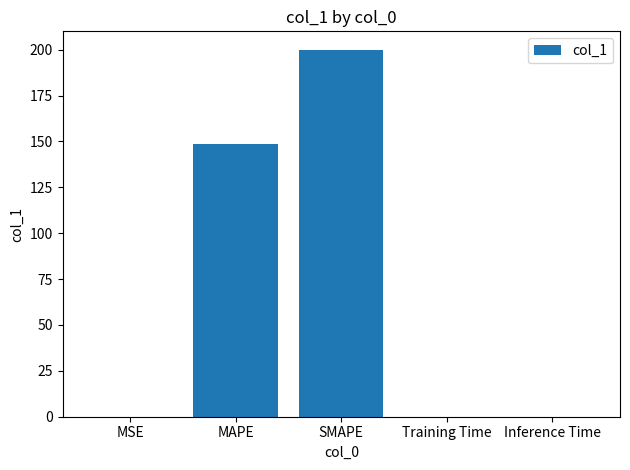

Are the bars horizontal?

No